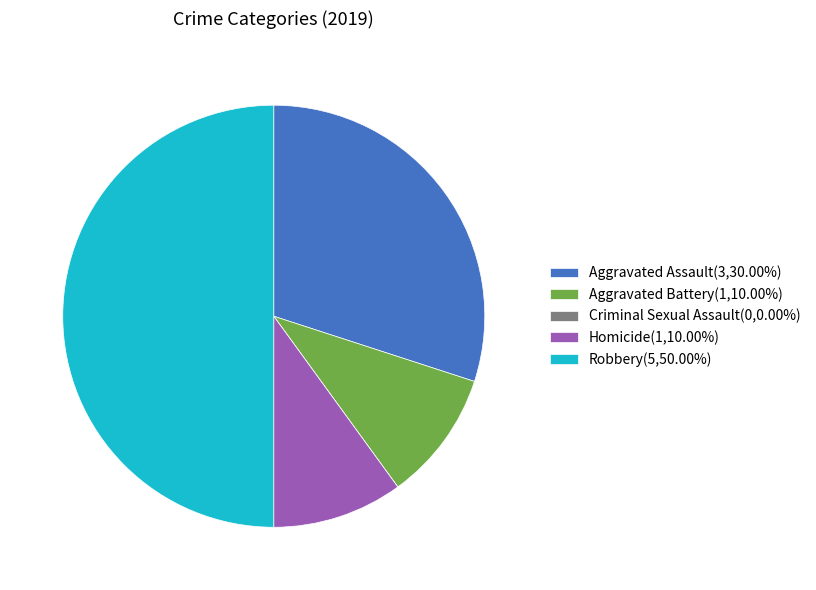

Which slice is the largest?

Robbery